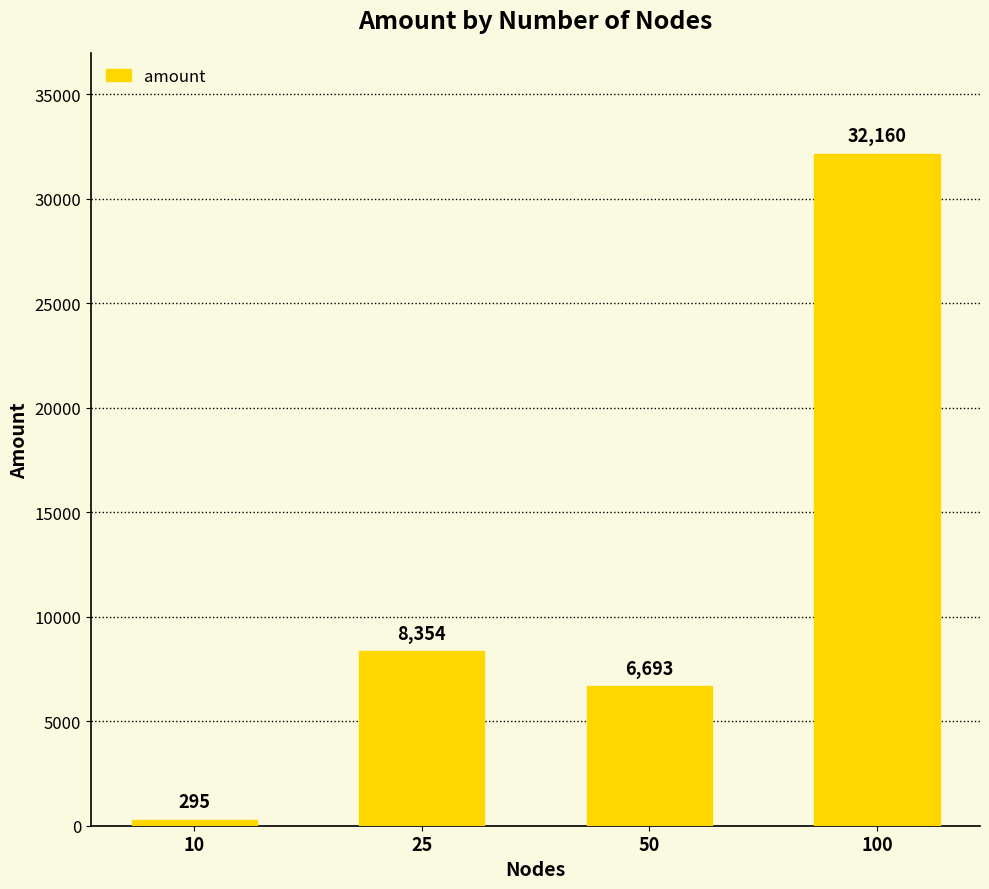

Does the chart contain stacked bars?

No